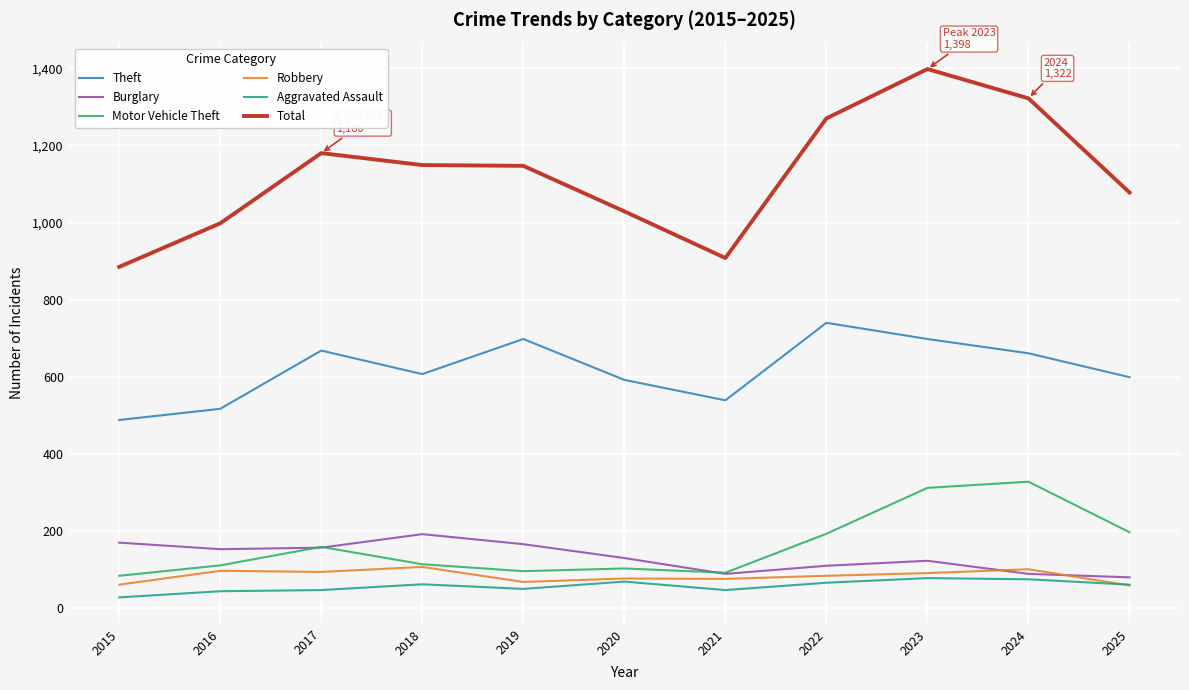

What is the difference between the Theft values at 2022 and 2021?

201